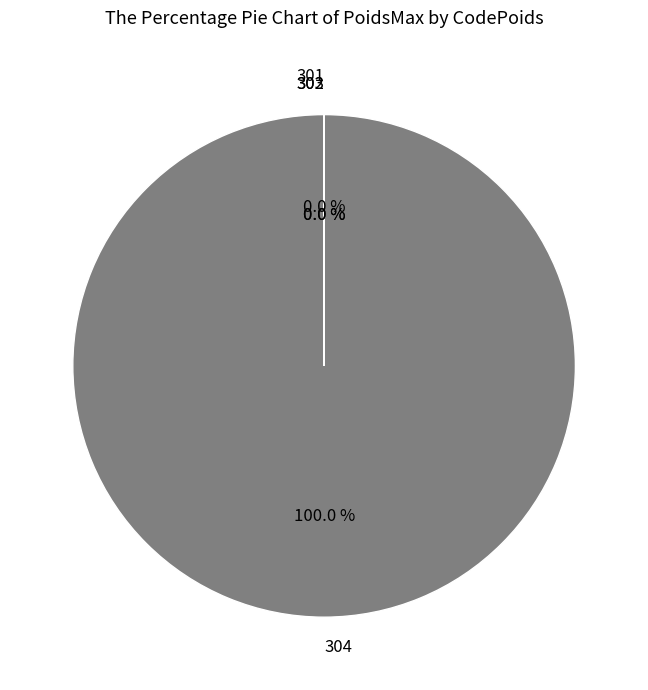

Is there a majority slice in this chart?

Yes